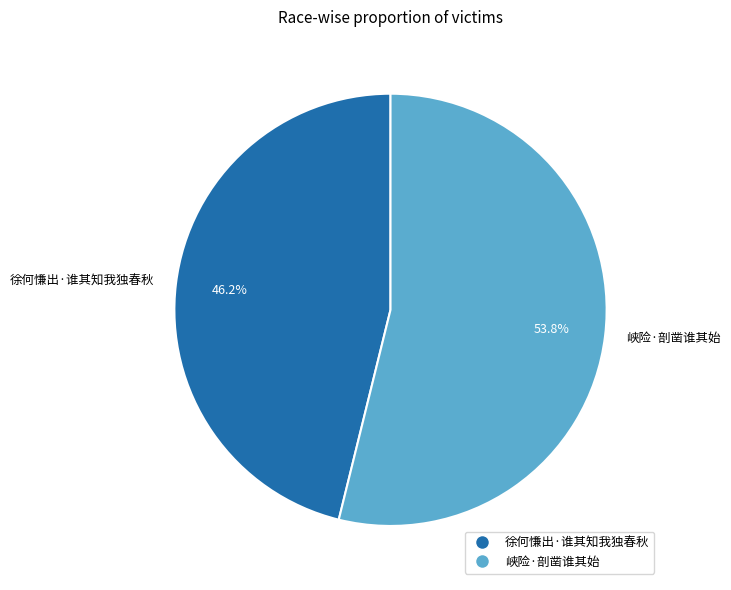

Count the number of slices in the pie.

2